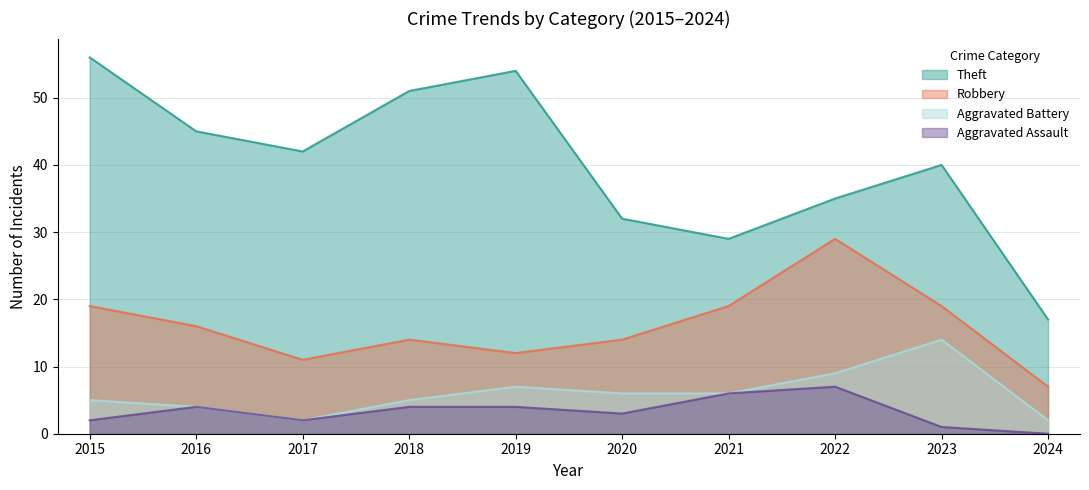

What is the difference between the Theft values at 2017 and 2020?

10